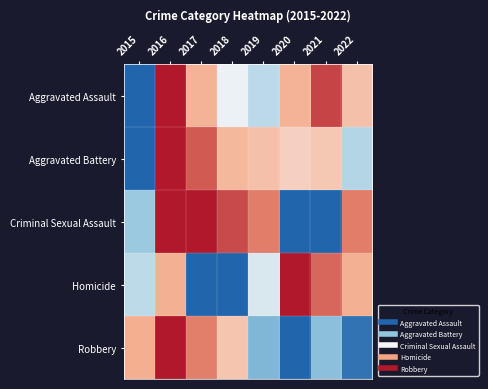

How many series are shown in this chart?

5